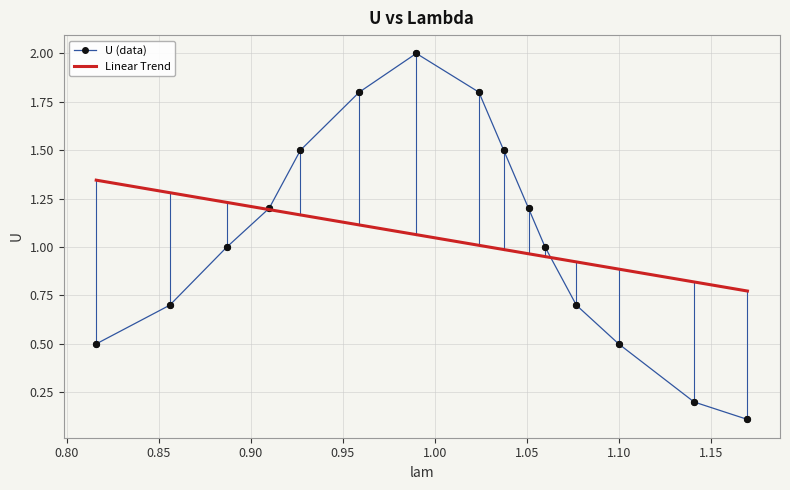

What is the greatest value displayed?

2.0